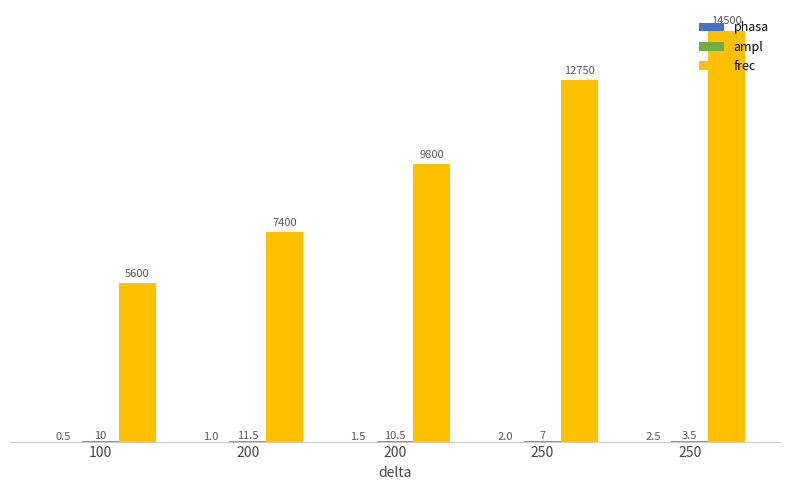

Count the frec values in the range 7400 to 12750.

3